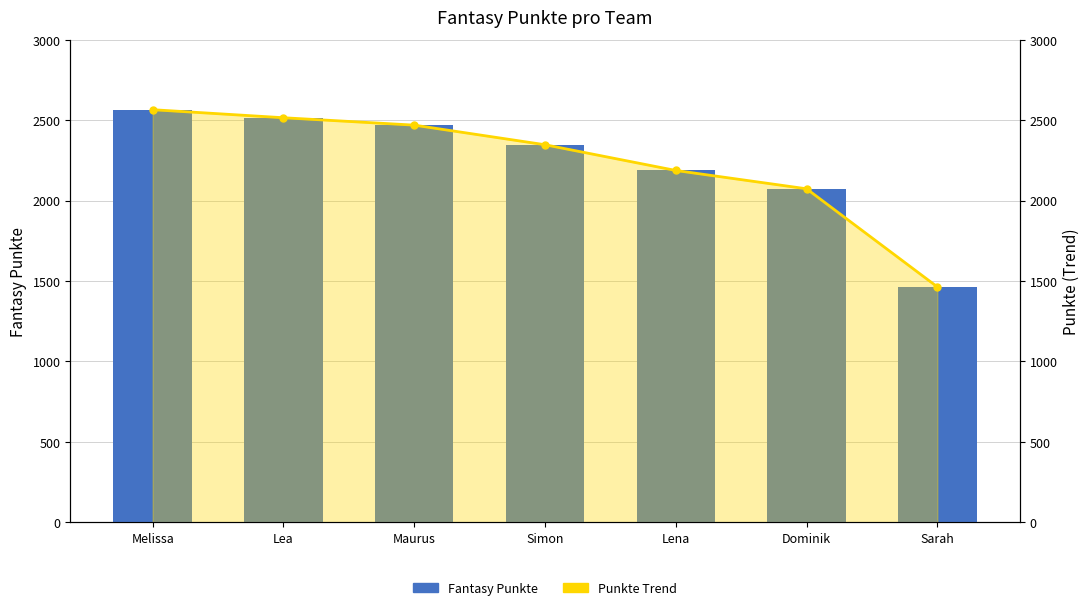

What is the difference between the maximum and second lowest values in the Punkte Trend series?

492